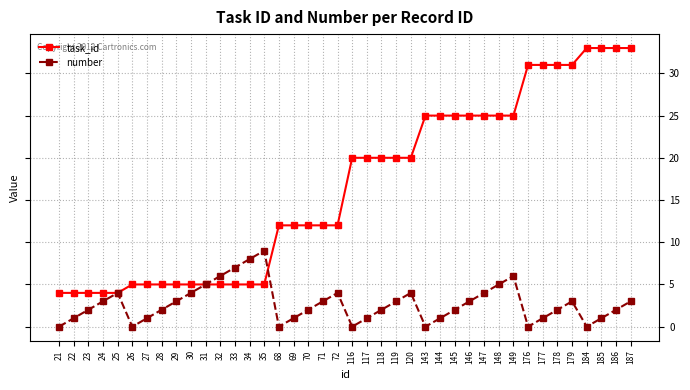

What is the total value across all series at 30?

9